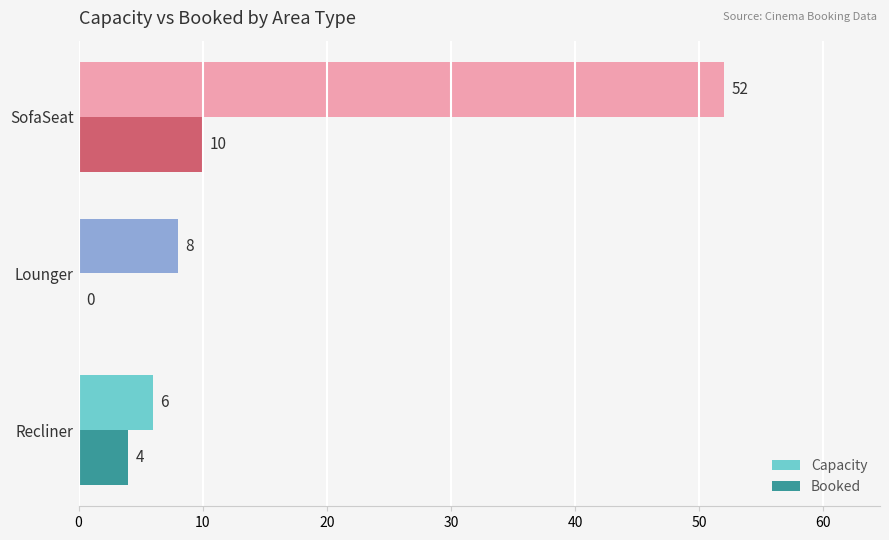

What is the maximum value shown in the chart?

52